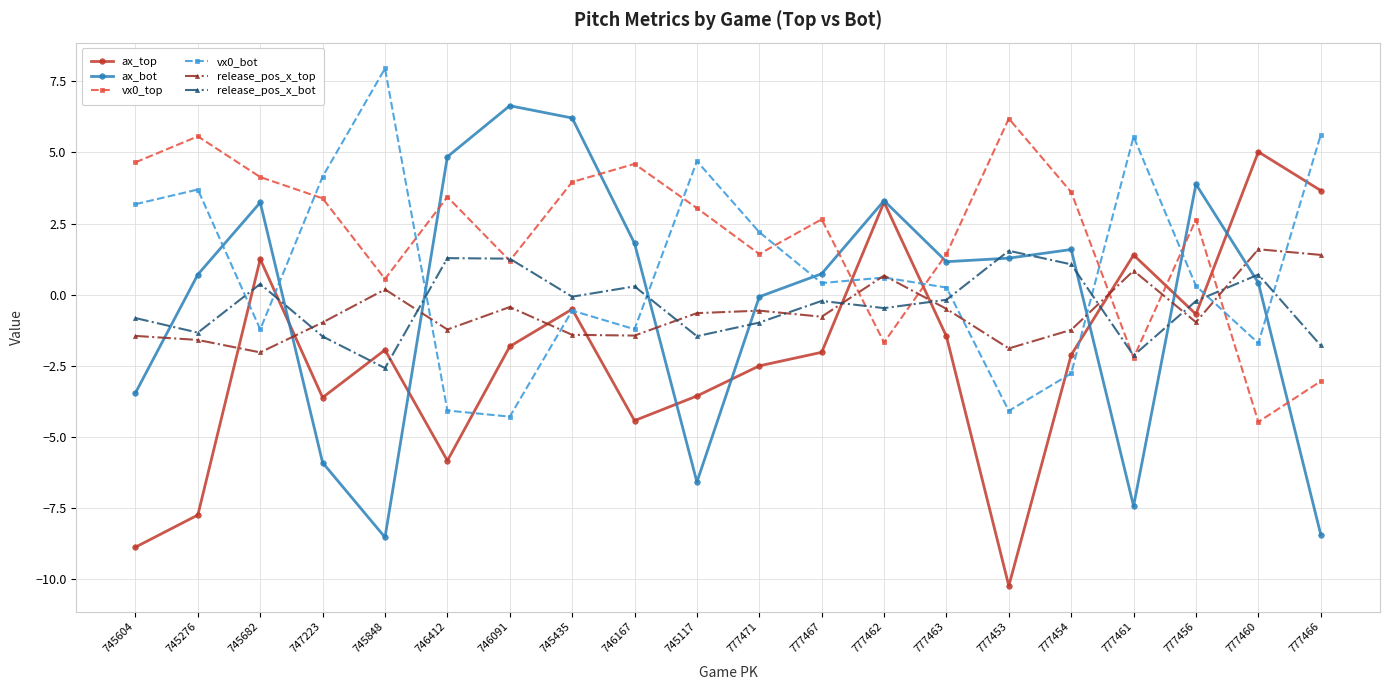

What is the spread (max minus min) of values at 777460?

9.5